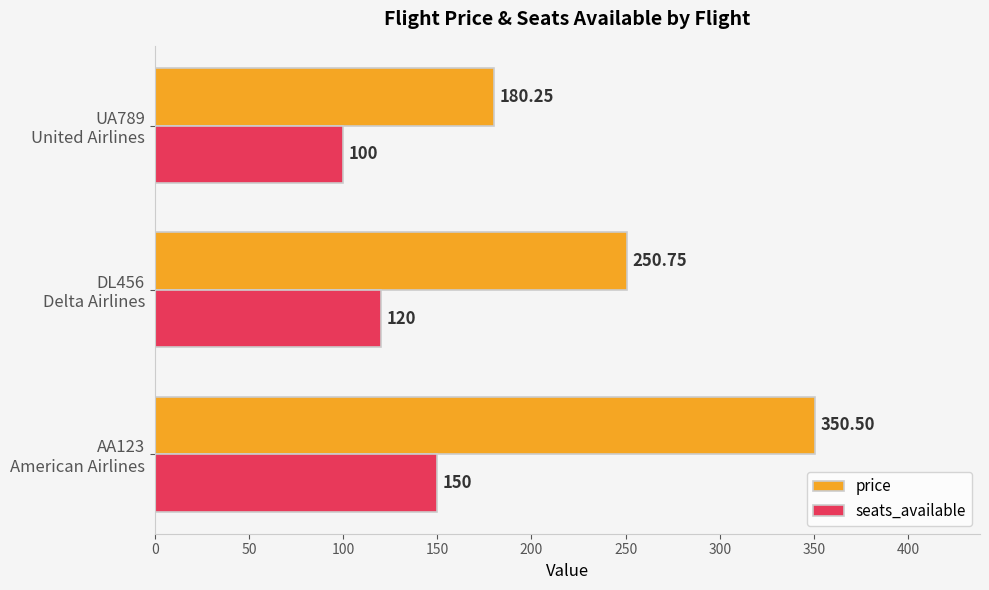

How many values in the price series are below 250?

1